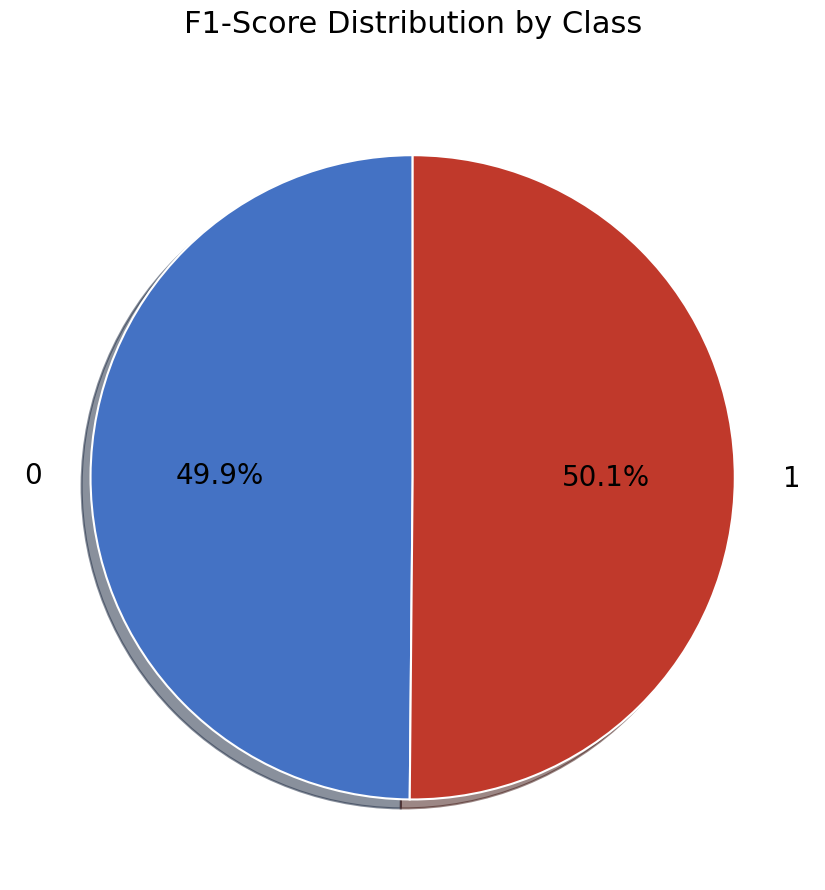

Is there any slice that represents more than half of the pie?

Yes